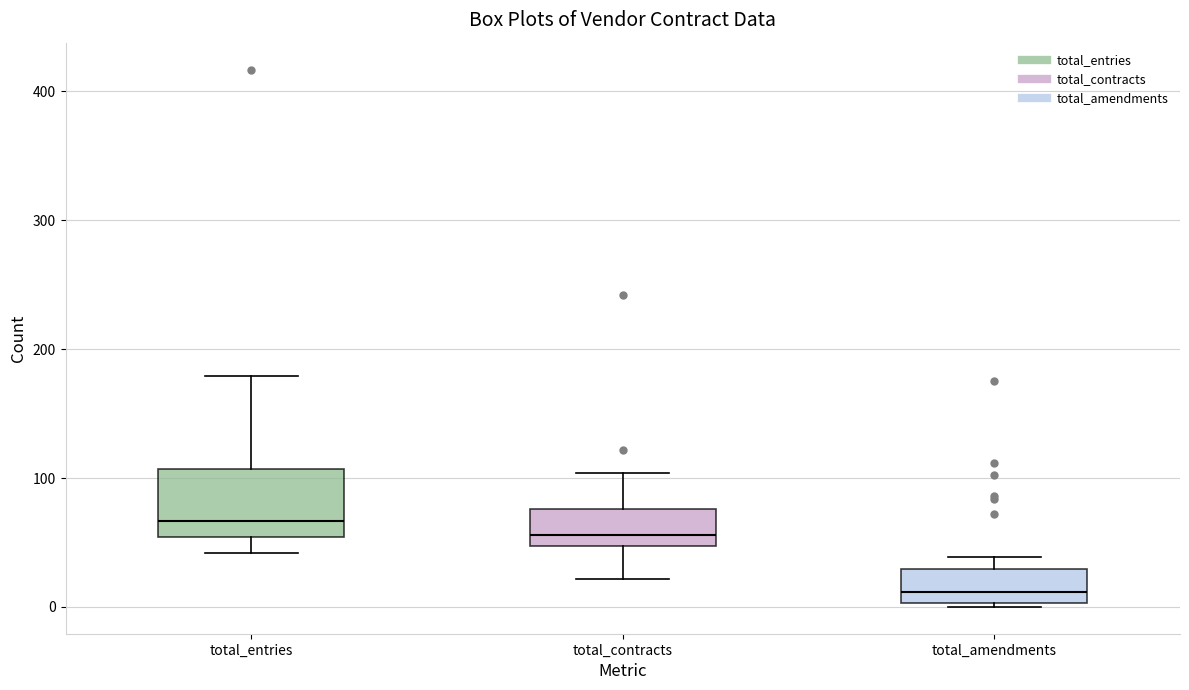

Comparing the boxes themselves (not the whiskers), which one is the tallest?

total_entries